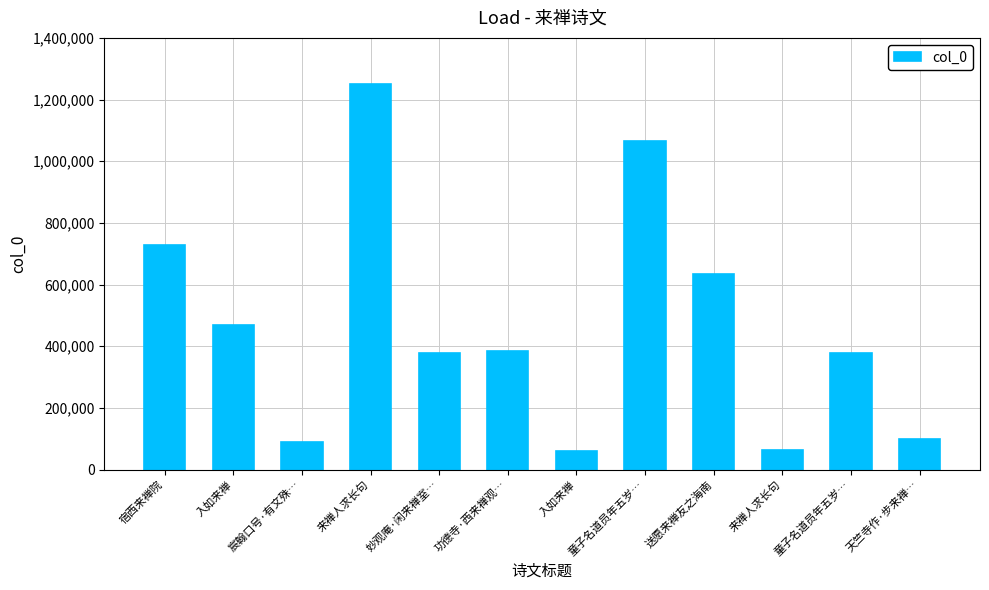

The chart shows a value of 1064150 at 童子名道员年五岁…. True or false?

True